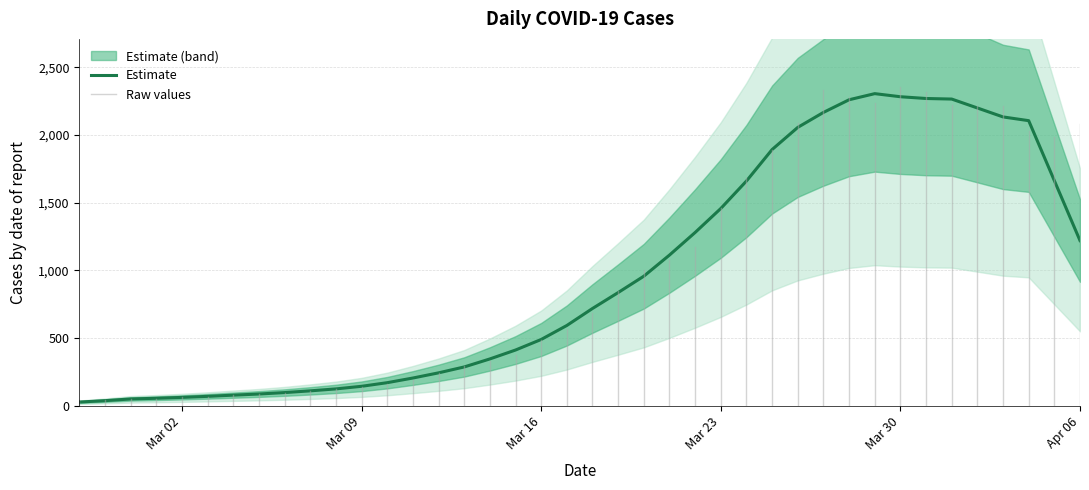

Reading left to right, what are all the values shown in this chart?

26.0	36.4	48.8	54.0	60.4	68.2	77.0	85.4	96.0	108.8	123.2	142.4	169.2	203.6	241.8	285.4	344.6	410.4	488.4	591.8	717.4	835.0	956.0	1112.0	1279.0	1456.2	1659.2	1891.8	2055.4	2166.0	2259.6	2304.8	2282.0	2269.0	2264.8	2199.0	2132.8	2105.2	1662.2	1219.2